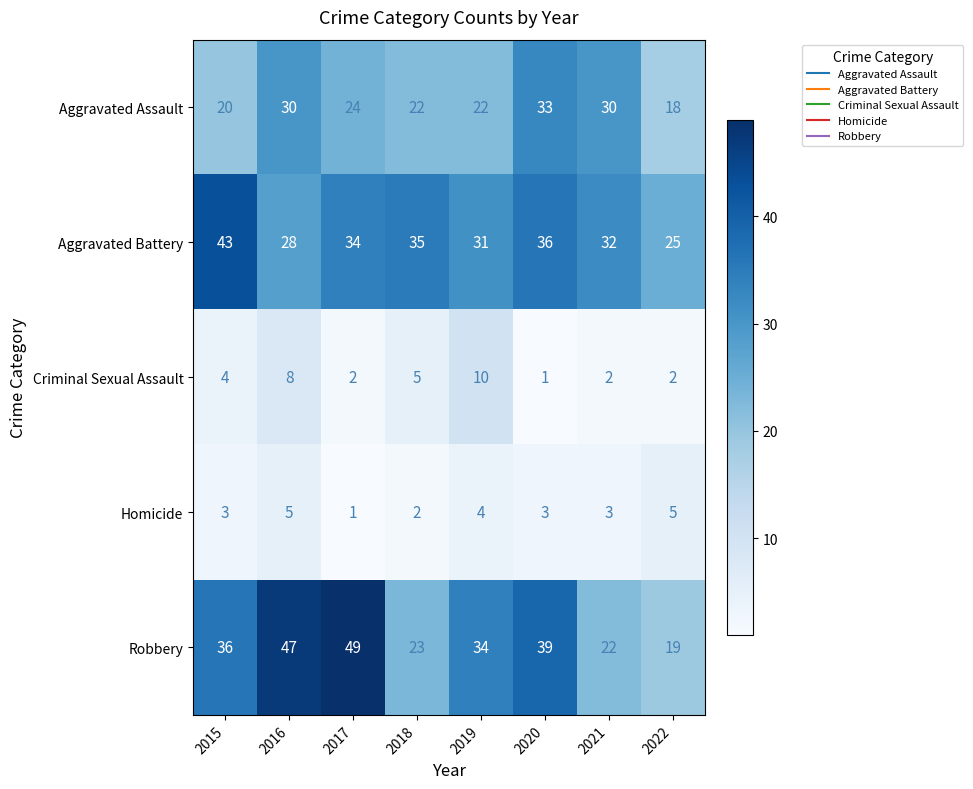

What is the difference between the maximum and minimum values in the Homicide series?

4